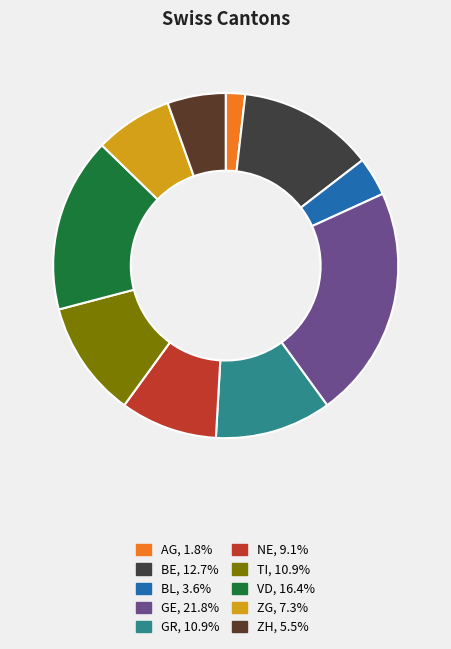

To the nearest percent, what is the difference between the VD and GR slice percentages?

5%